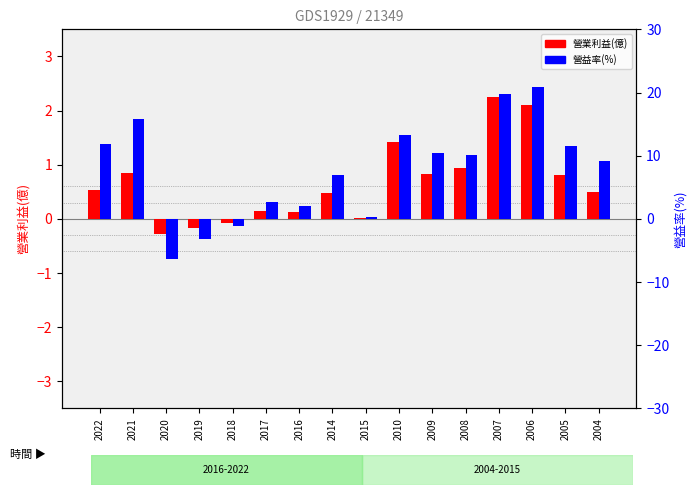

What position from the left is 2005?

15